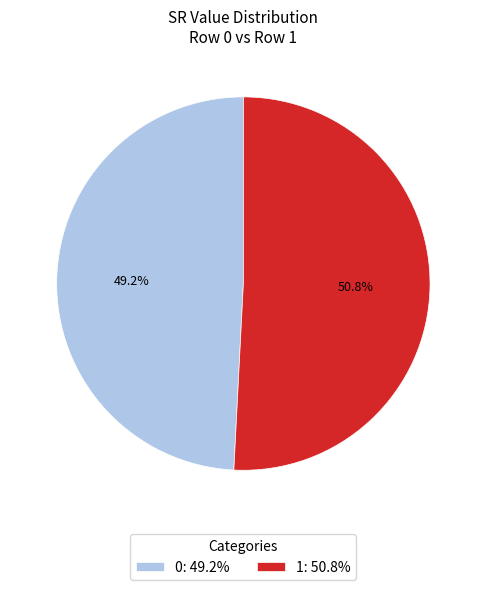

Does 0 account for over 50% of the chart?

No